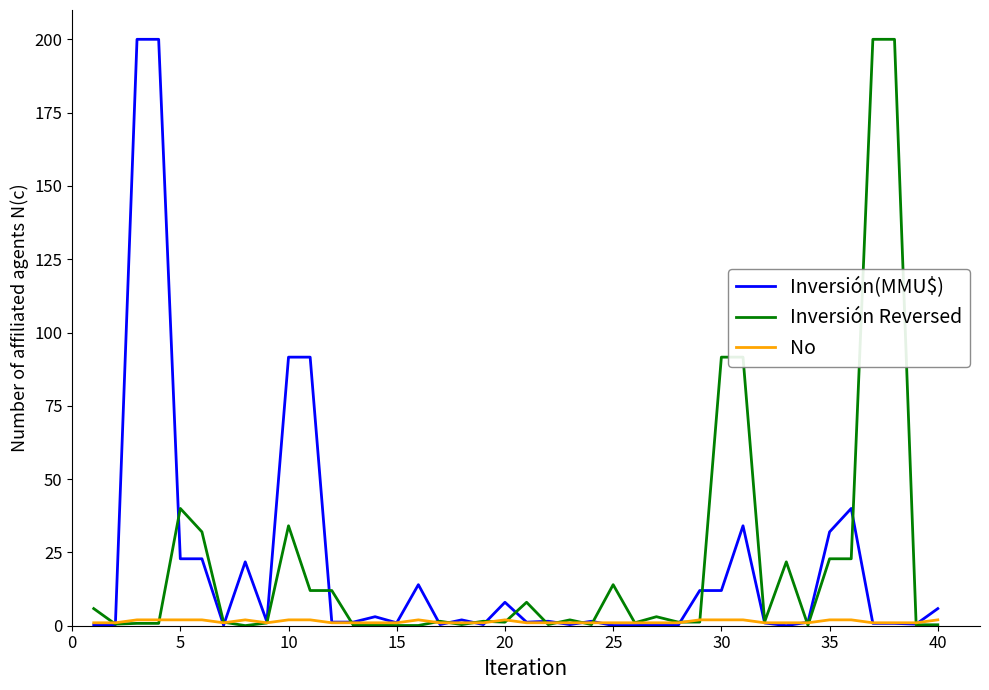

Count the number of categories in the chart.

40